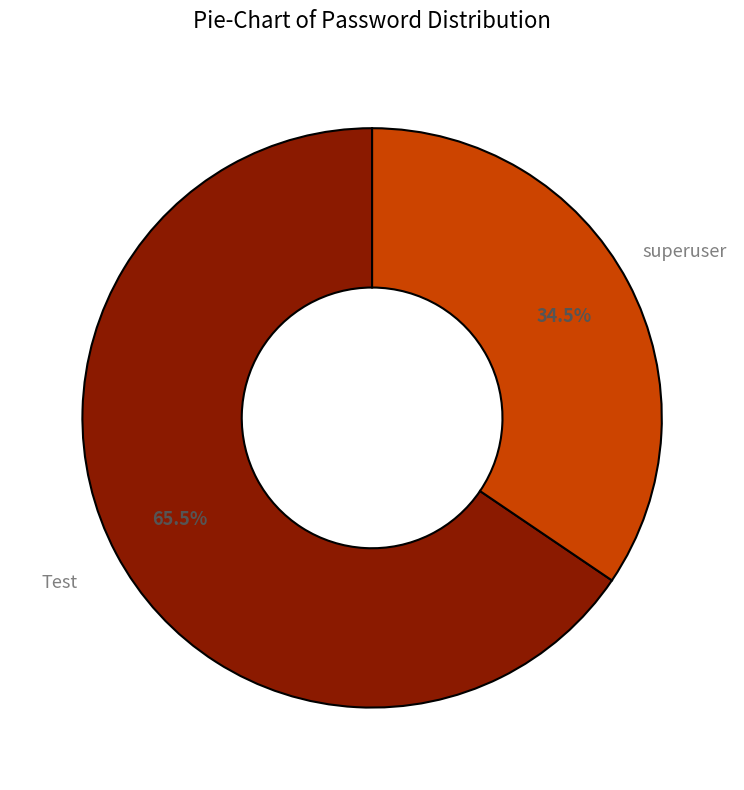

Which slice is the smallest?

superuser